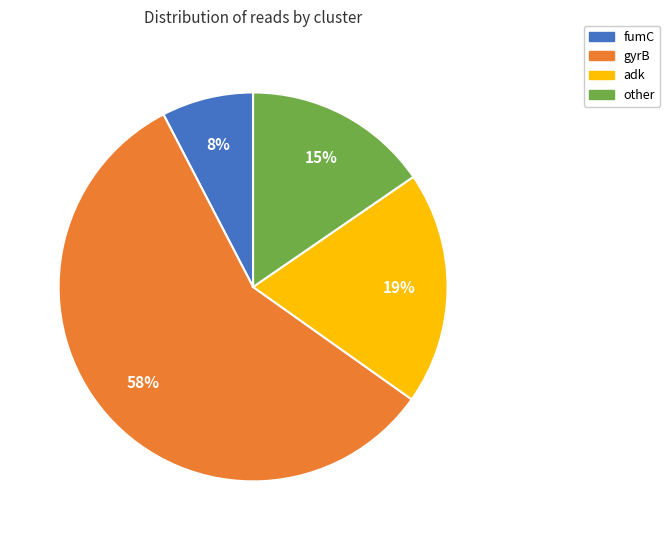

Is the sum of fumC and adk greater than half?

No